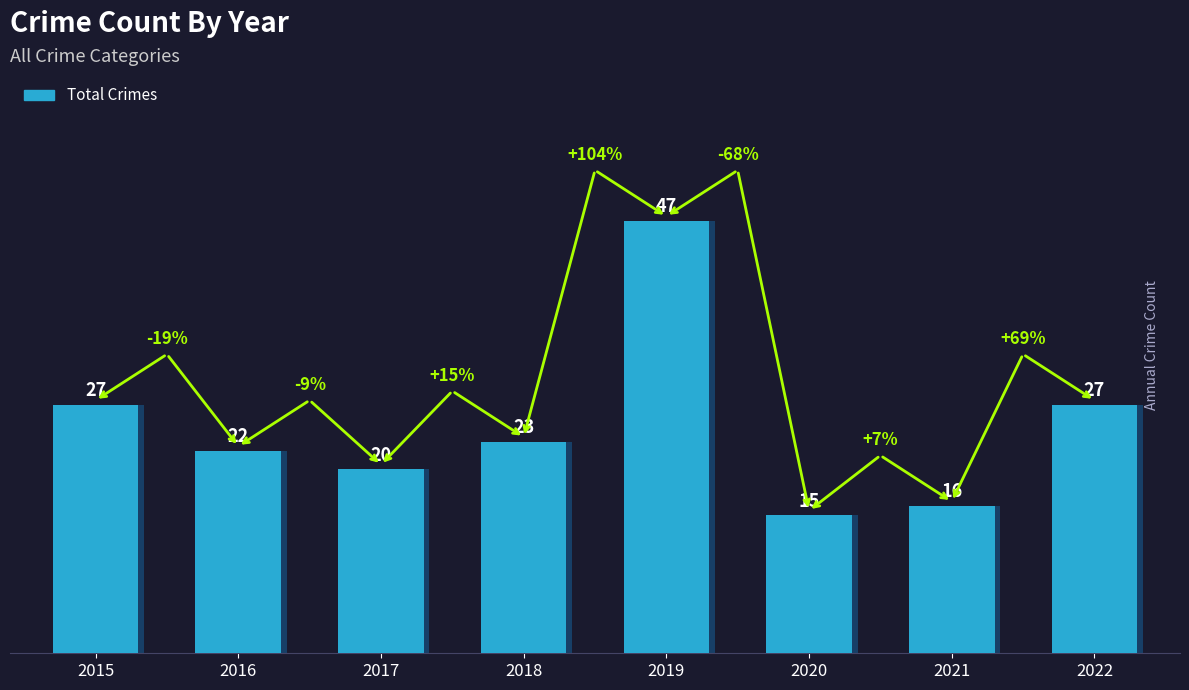

What is the value of the 5th bar from the left?

47